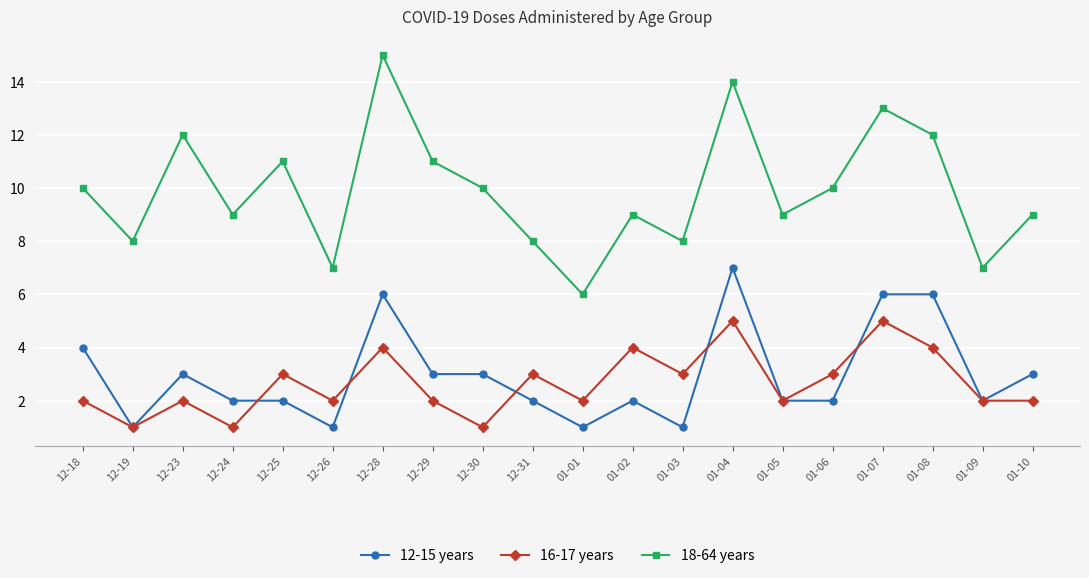

What is the highest value of the 12-15 years series?

7